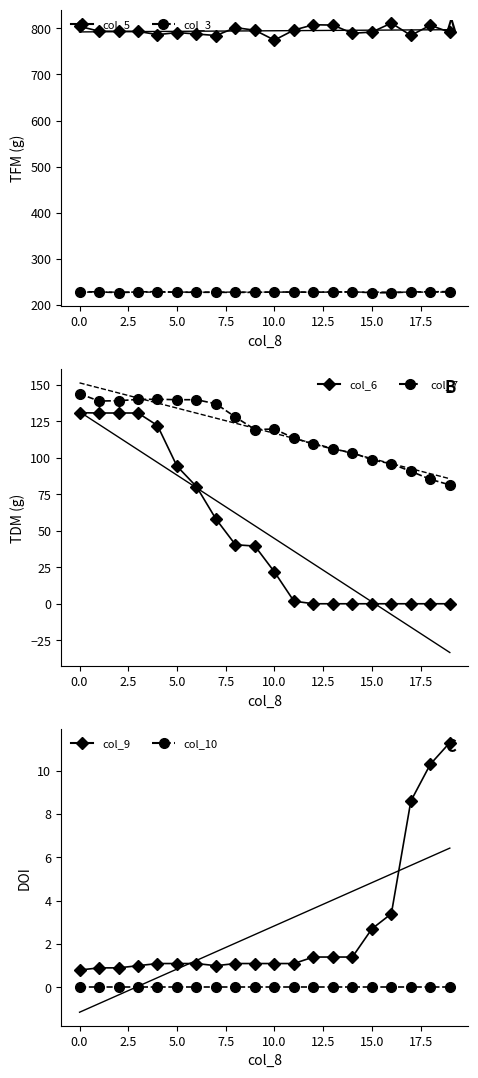

Between 7.5 and 10.0, which series saw the biggest shift?

col_6